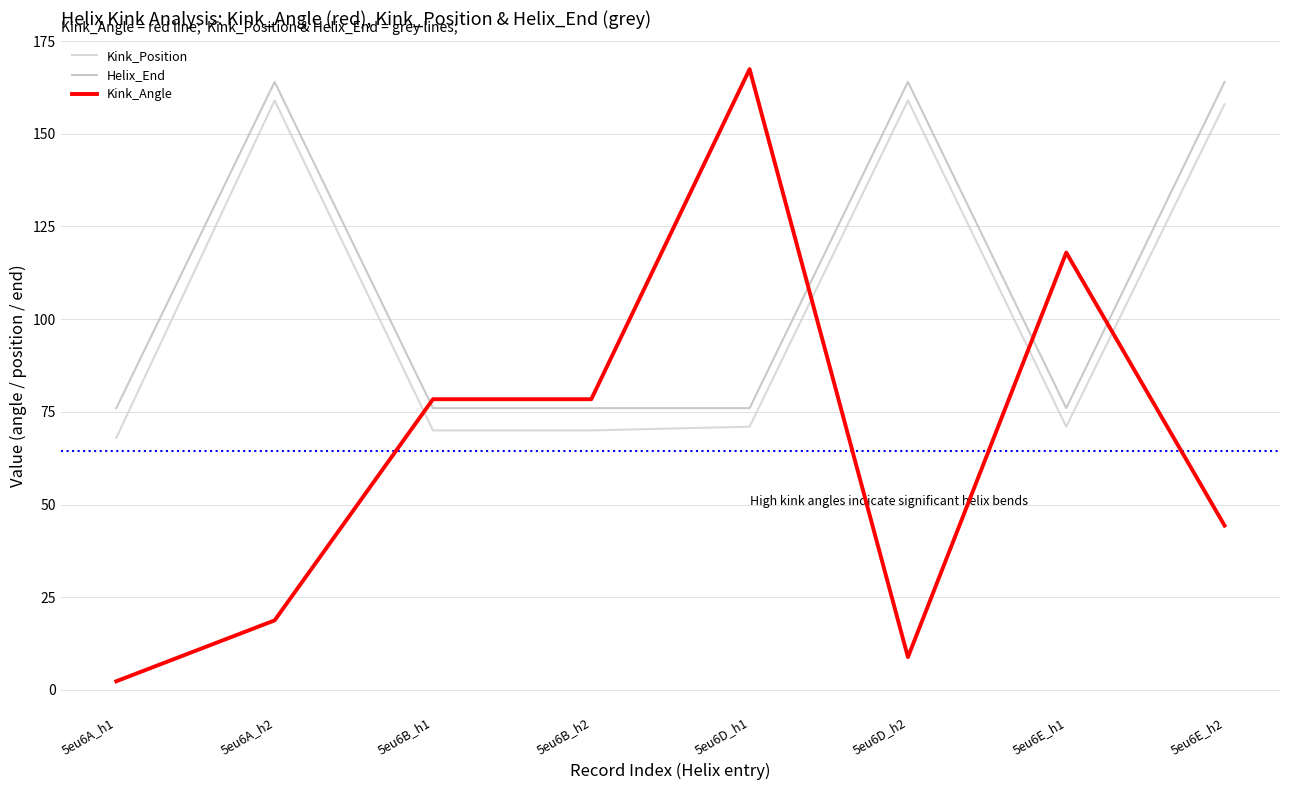

List the series in order of their peak value, highest first.

Kink_Angle, Helix_End, Kink_Position